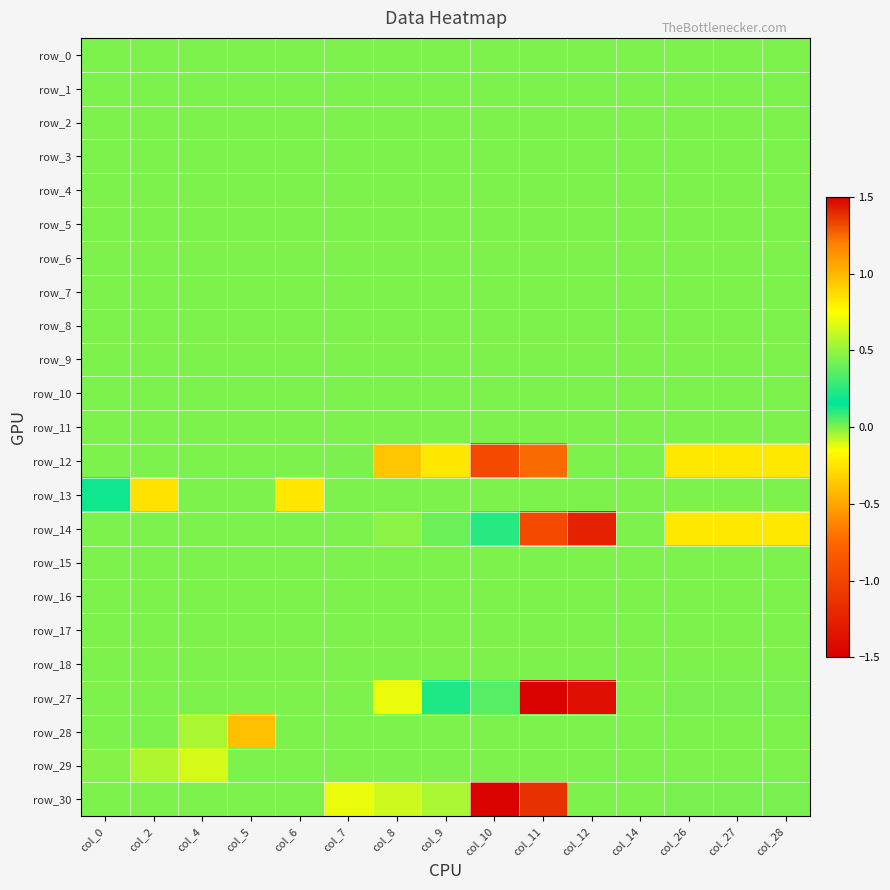

The row_14 series shows 0.5 at col_9. True or false?

False